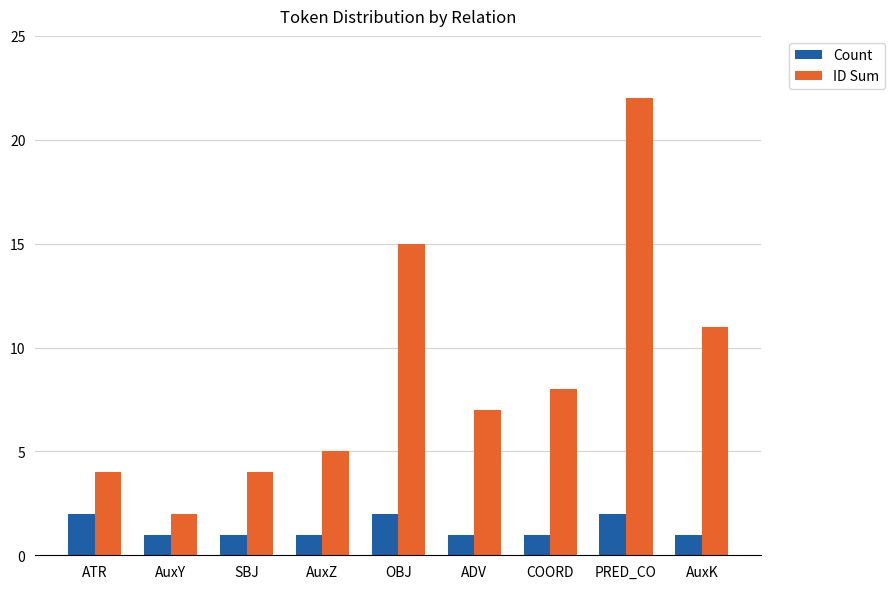

What is the difference between the maximum and minimum values in the ID Sum series?

20